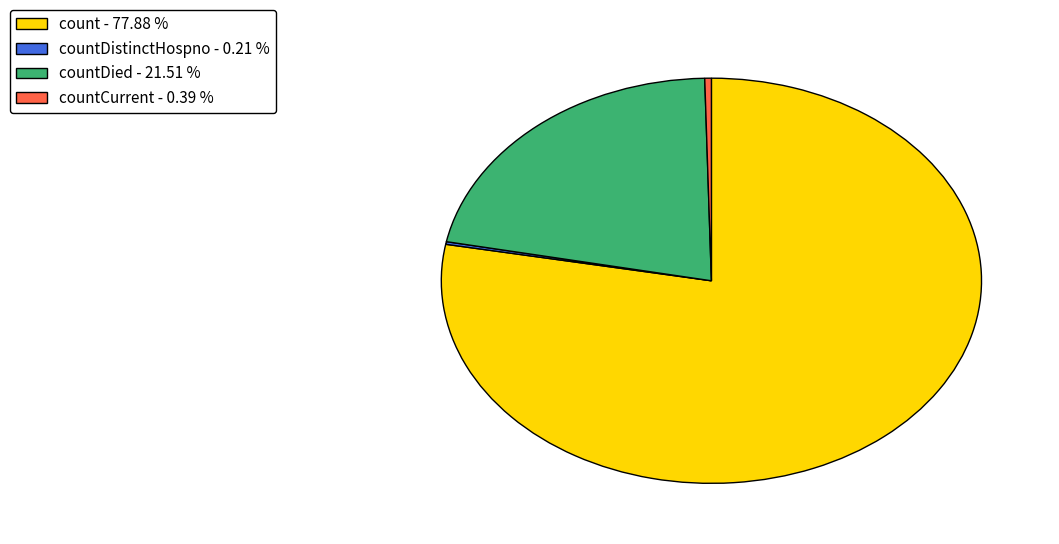

Which category has the biggest portion of the pie?

count - 77.88 %